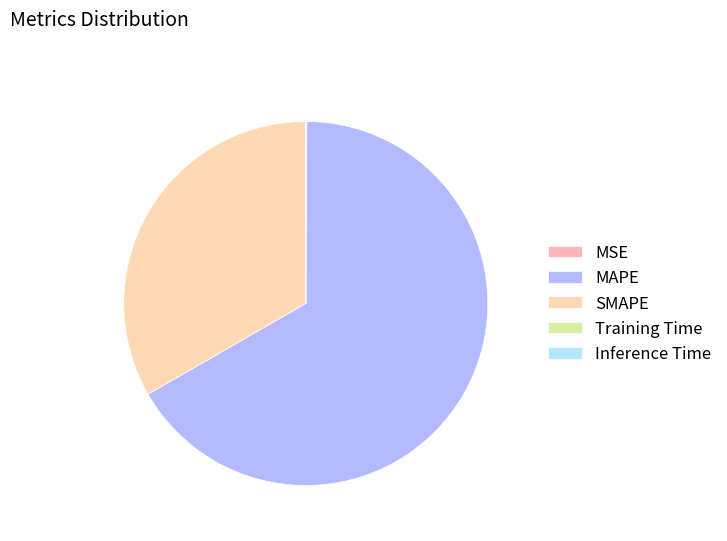

True or false: MSE accounts for 0% of the total.

True